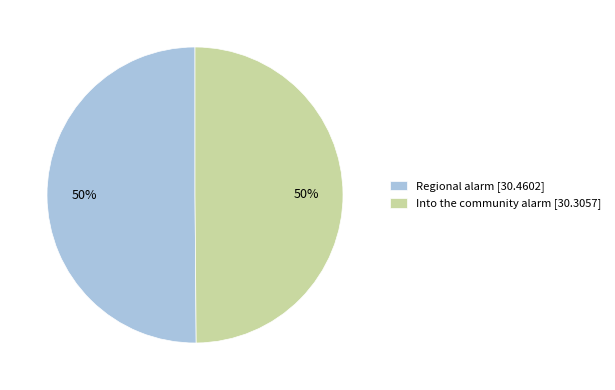

Is the sum of Into the community alarm [30.3057] and Regional alarm [30.4602] greater than half?

Yes